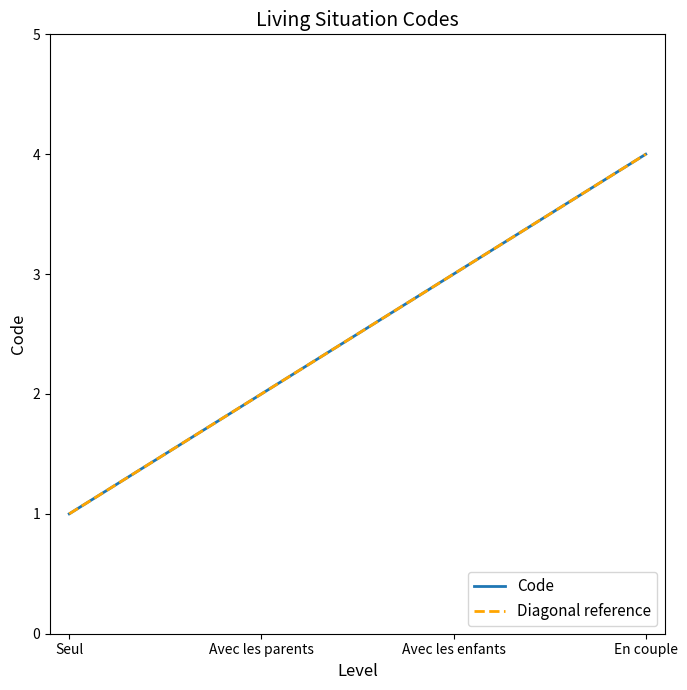

What is the label of the 2nd point from the left?

Avec les parents